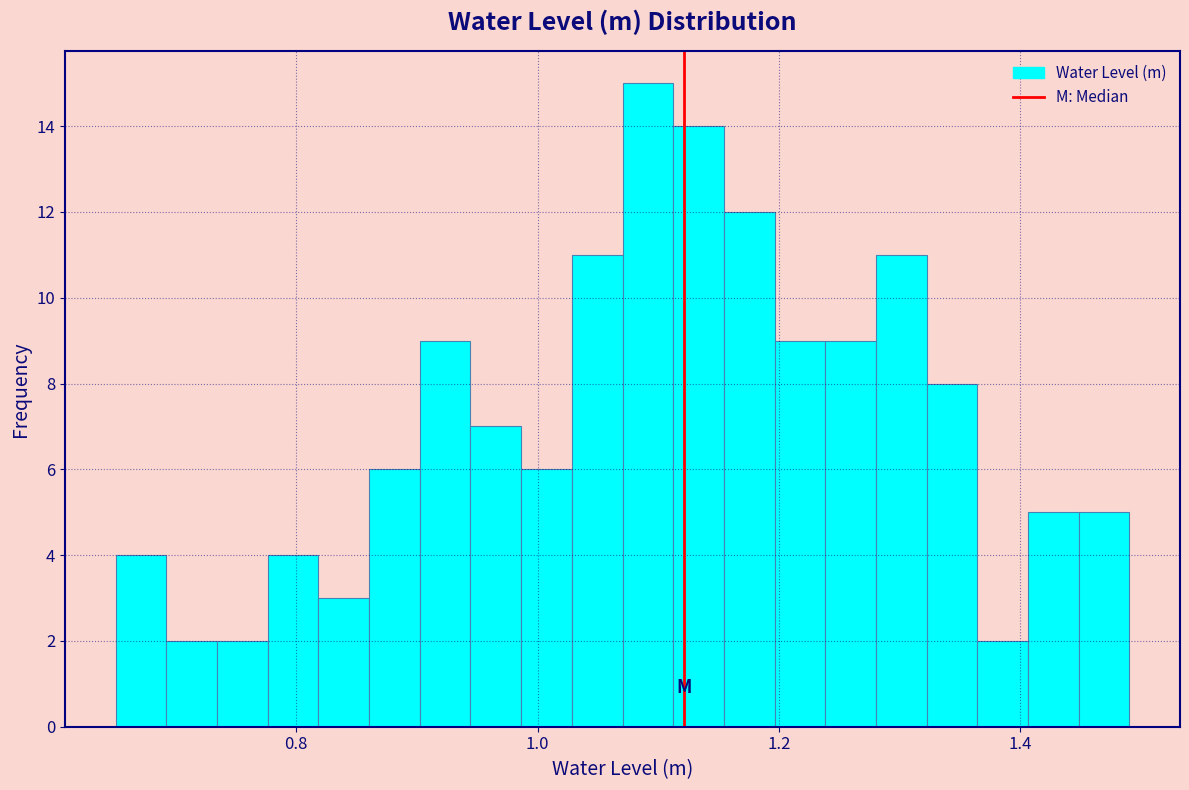

Read against the x-axis, roughly where is the centre of the tallest bar?

1.10